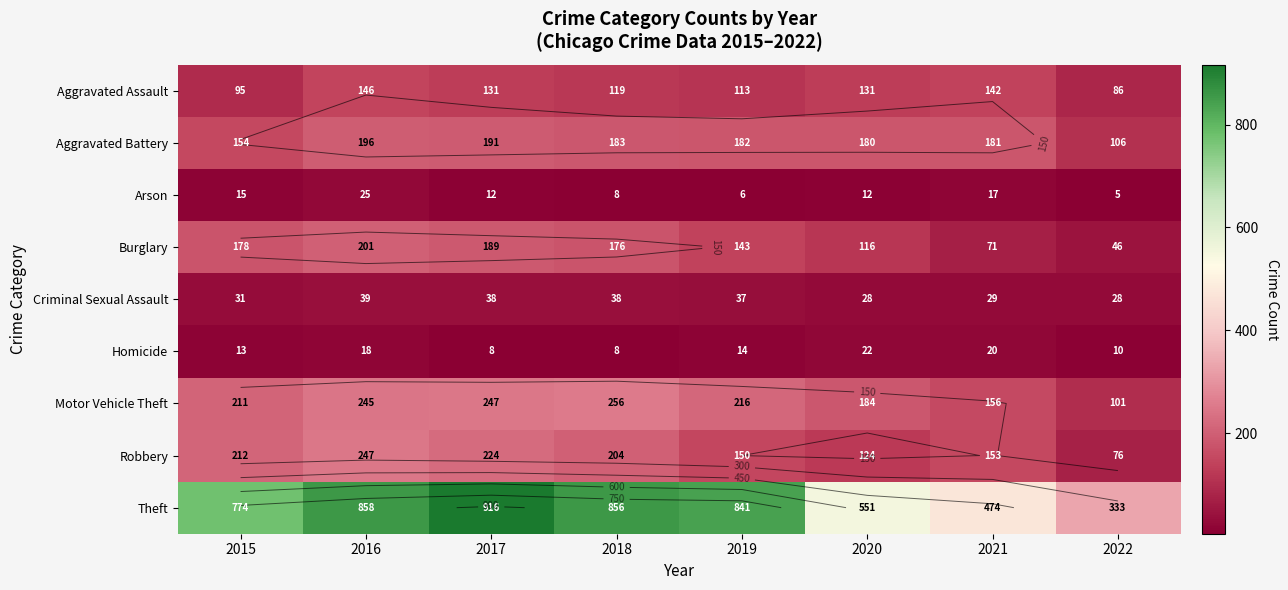

What is the difference between the Criminal Sexual Assault values at 2019 and 2017?

1